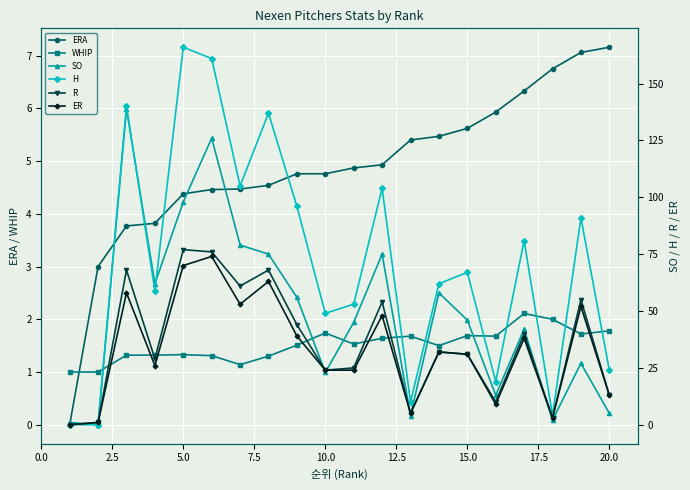

Reading left to right, extract all data points from this chart.

ERA: 0.0	3.0	3.8	3.8	4.4	4.5	4.5	4.5	4.8	4.8	4.9	4.9	5.4	5.5	5.6	5.9	6.3	6.8	7.1	7.2
WHIP: 1.0	1.0	1.3	1.3	1.3	1.3	1.1	1.3	1.5	1.7	1.5	1.6	1.7	1.5	1.7	1.7	2.1	2.0	1.7	1.8
SO: 1.0	0.0	139.0	62.0	98.0	126.0	79.0	75.0	56.0	23.0	45.0	75.0	4.0	58.0	46.0	13.0	42.0	2.0	27.0	5.0
H: 0.0	0.0	140.0	59.0	166.0	161.0	105.0	137.0	96.0	49.0	53.0	104.0	10.0	62.0	67.0	19.0	81.0	4.0	91.0	24.0
R: 0.0	1.0	68.0	29.0	77.0	76.0	61.0	68.0	44.0	24.0	25.0	54.0	5.0	32.0	31.0	10.0	40.0	3.0	55.0	13.0
ER: 0.0	1.0	58.0	26.0	70.0	74.0	53.0	63.0	39.0	24.0	24.0	48.0	5.0	32.0	31.0	9.0	38.0	3.0	52.0	13.0